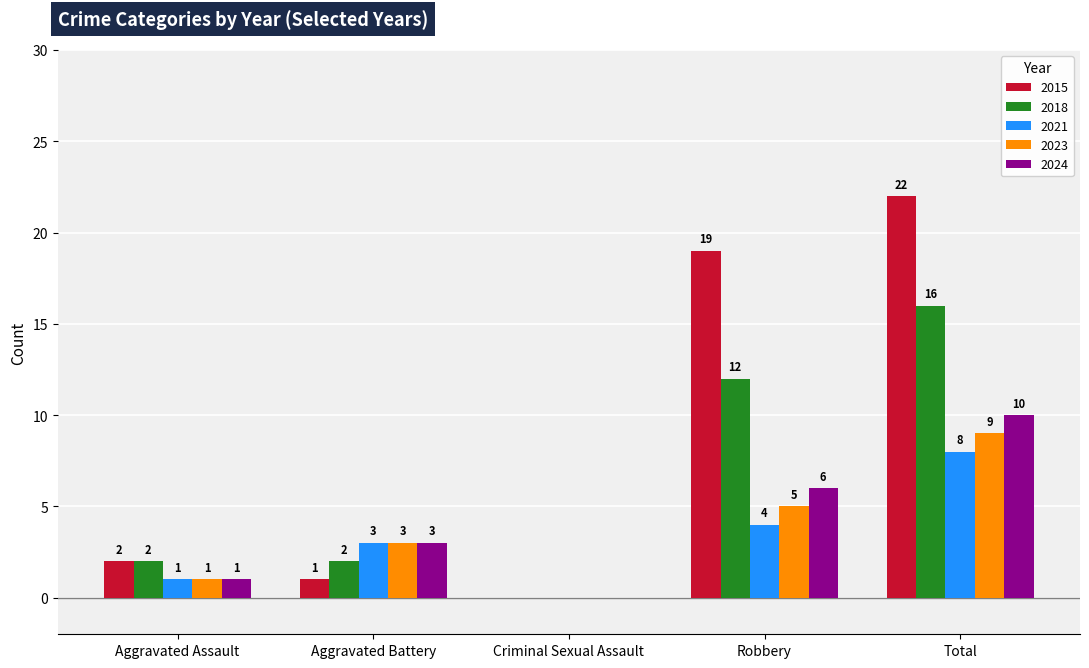

What is the sum of all 2015 values?

44